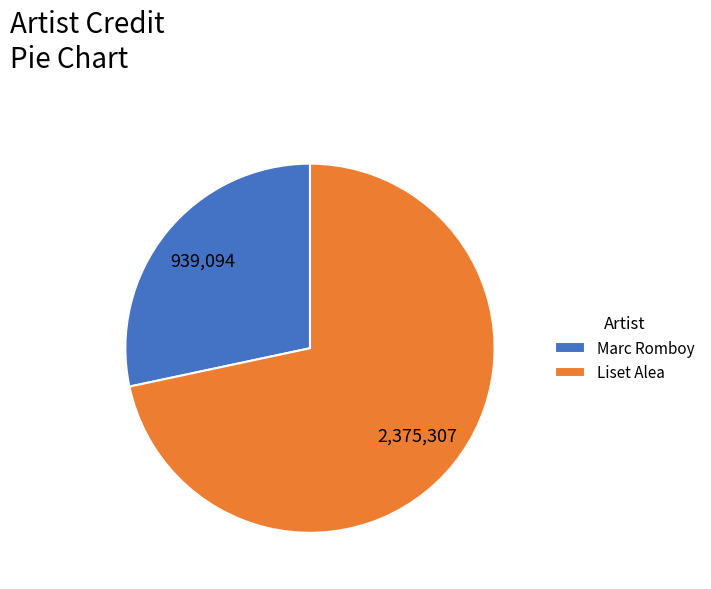

How many segments does this pie chart have?

2